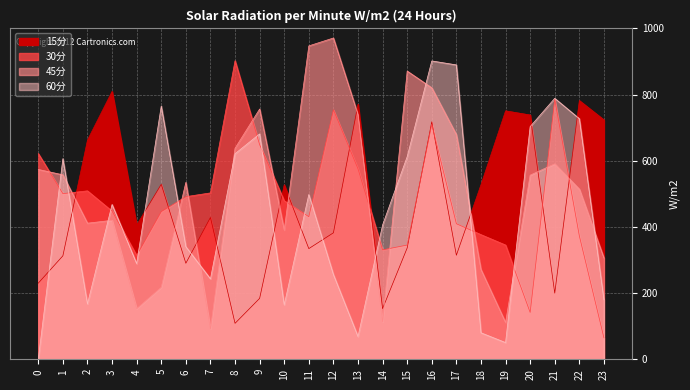

Is it true that 45分 equals 556.3 at 16?

False